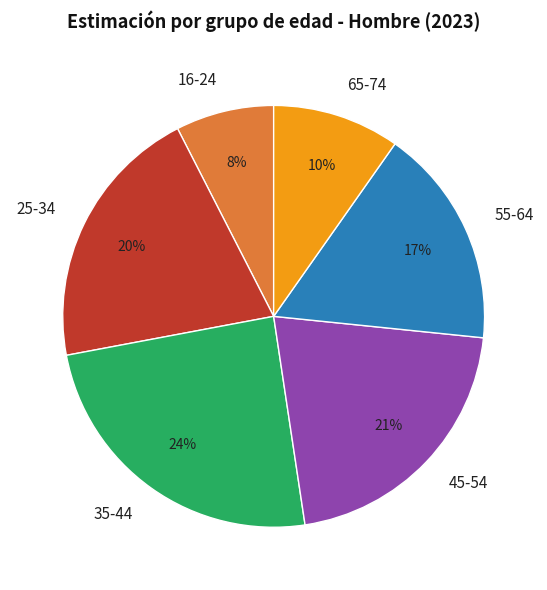

Rank the categories by value from lowest to highest.

16-24, 65-74, 55-64, 25-34, 45-54, 35-44